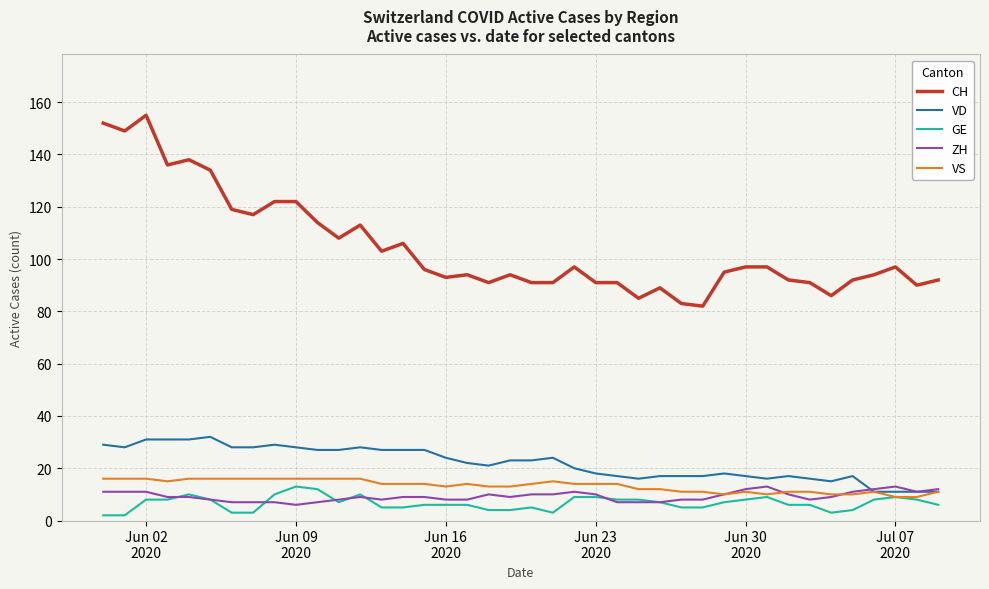

Which series has the largest total across all categories?

CH